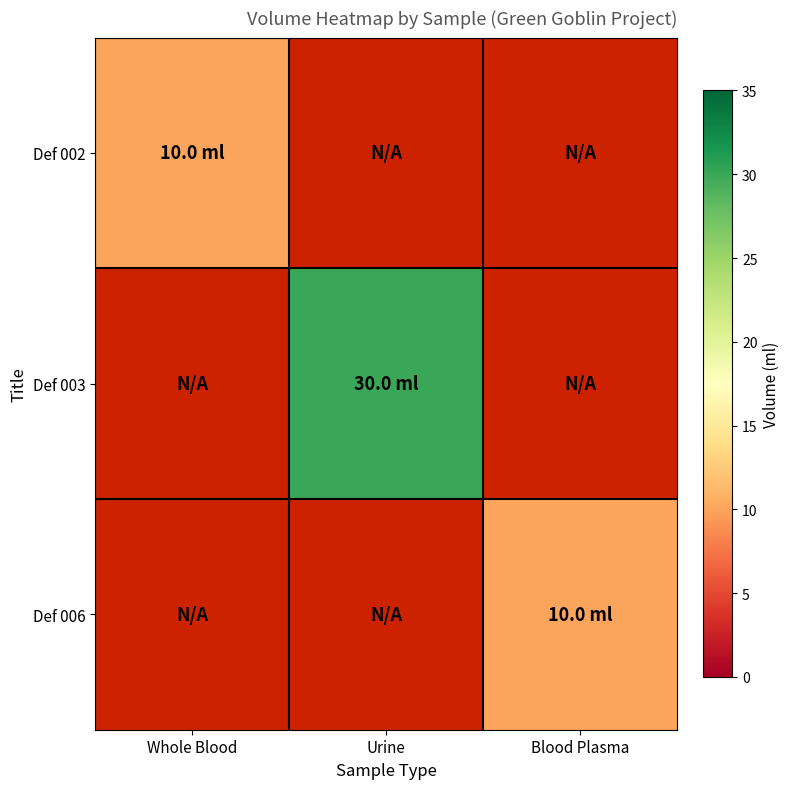

Which has a higher value, Whole Blood or Blood Plasma?

Blood Plasma